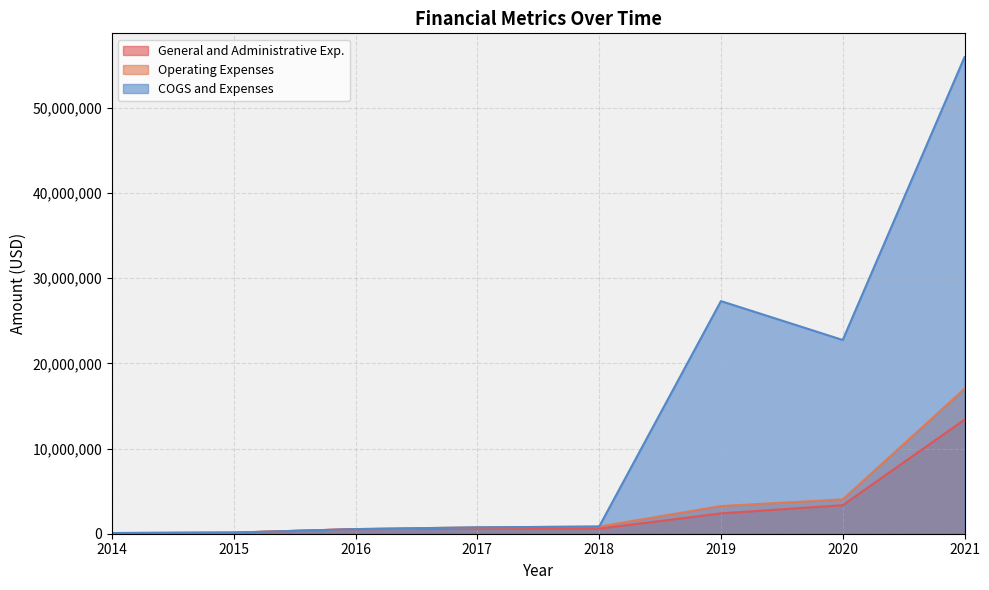

Reading right to left, what are all the values shown in this chart?

General and Administrative Exp.: 2021=13382014	2020=3343895	2019=2385900	2018=595060	2017=590613	2016=541802	2015=129952	2014=78807
Operating Expenses: 2021=17005666	2020=4028564	2019=3250259	2018=839061	2017=746563	2016=541802	2015=129952	2014=78807
COGS and Expenses: 2021=55926159	2020=22737638	2019=27300456	2018=839061	2017=746563	2016=541802	2015=129952	2014=78807